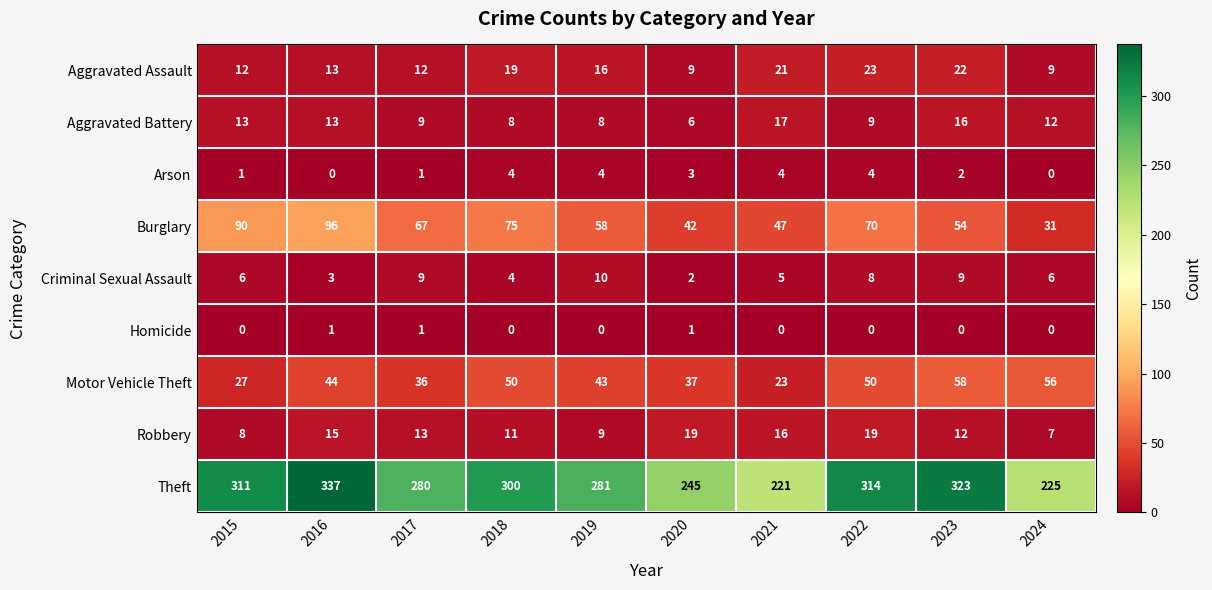

What is the average value of the Motor Vehicle Theft series?

42